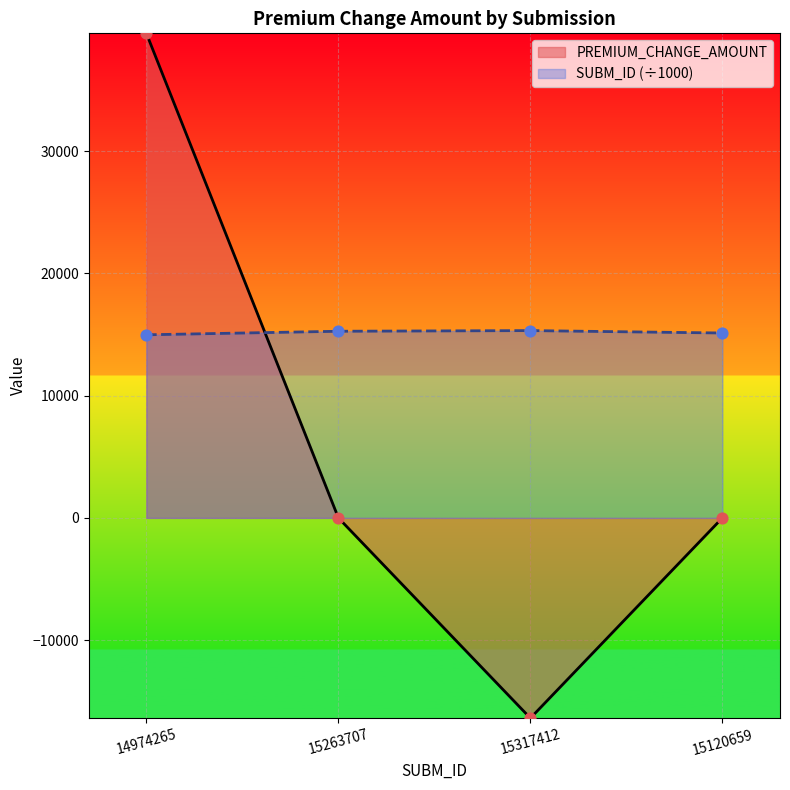

Which series has the widest spread of Y values?

PREMIUM_CHANGE_AMOUNT